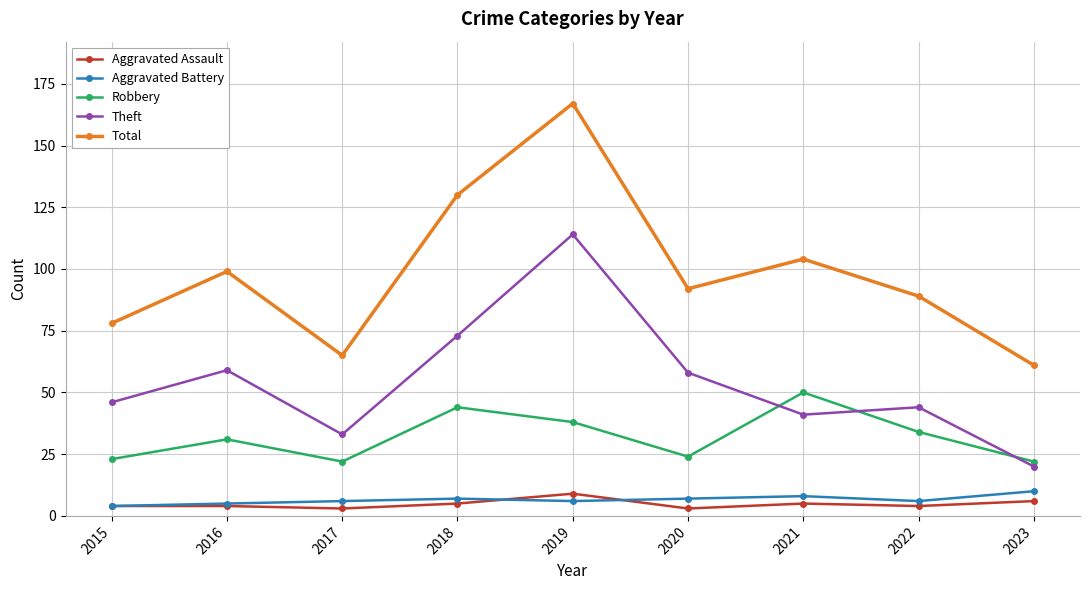

True or false: Aggravated Battery has a value of 4 at 2015.

True